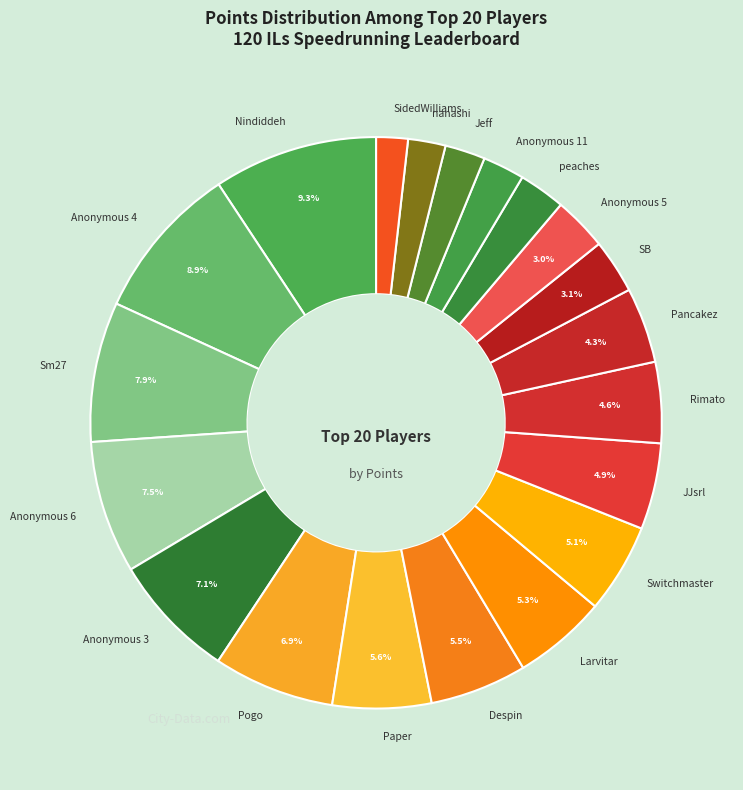

To the nearest percent, what is the combined percentage of peaches and Pancakez?

7%